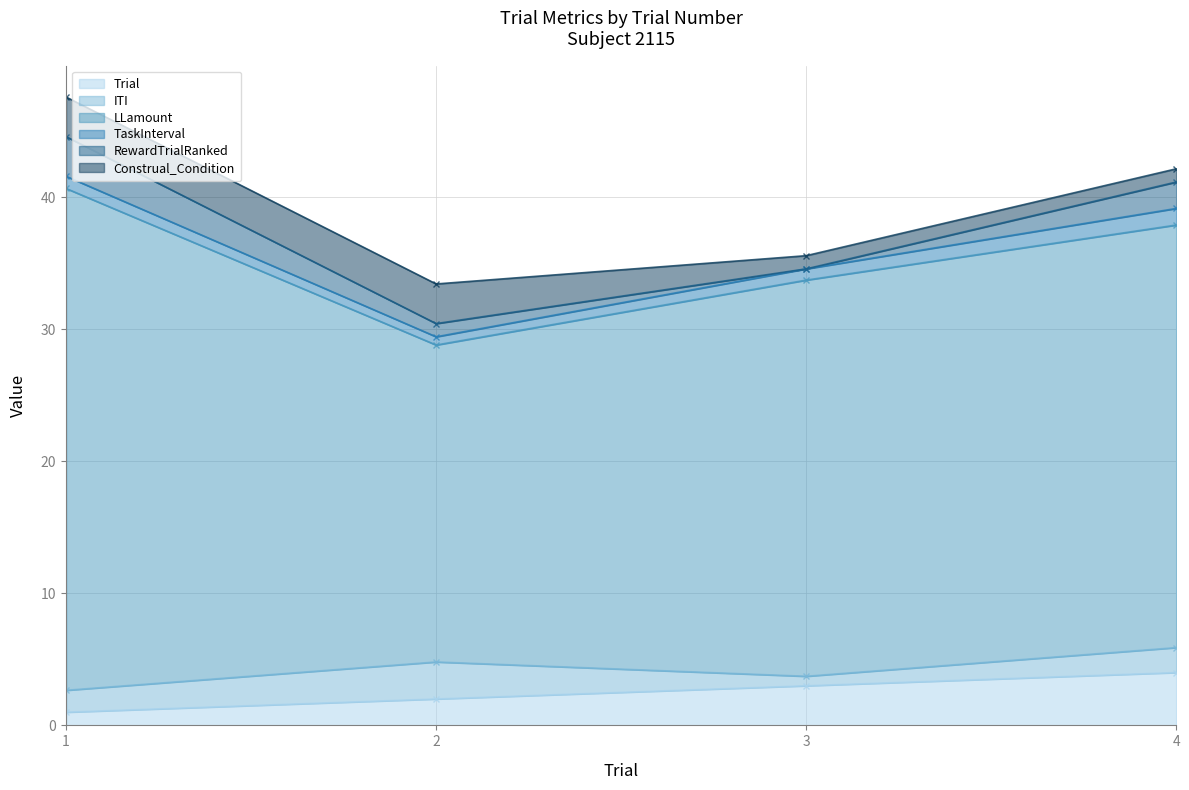

List the labels in order of Trial value, largest first.

4, 3, 2, 1